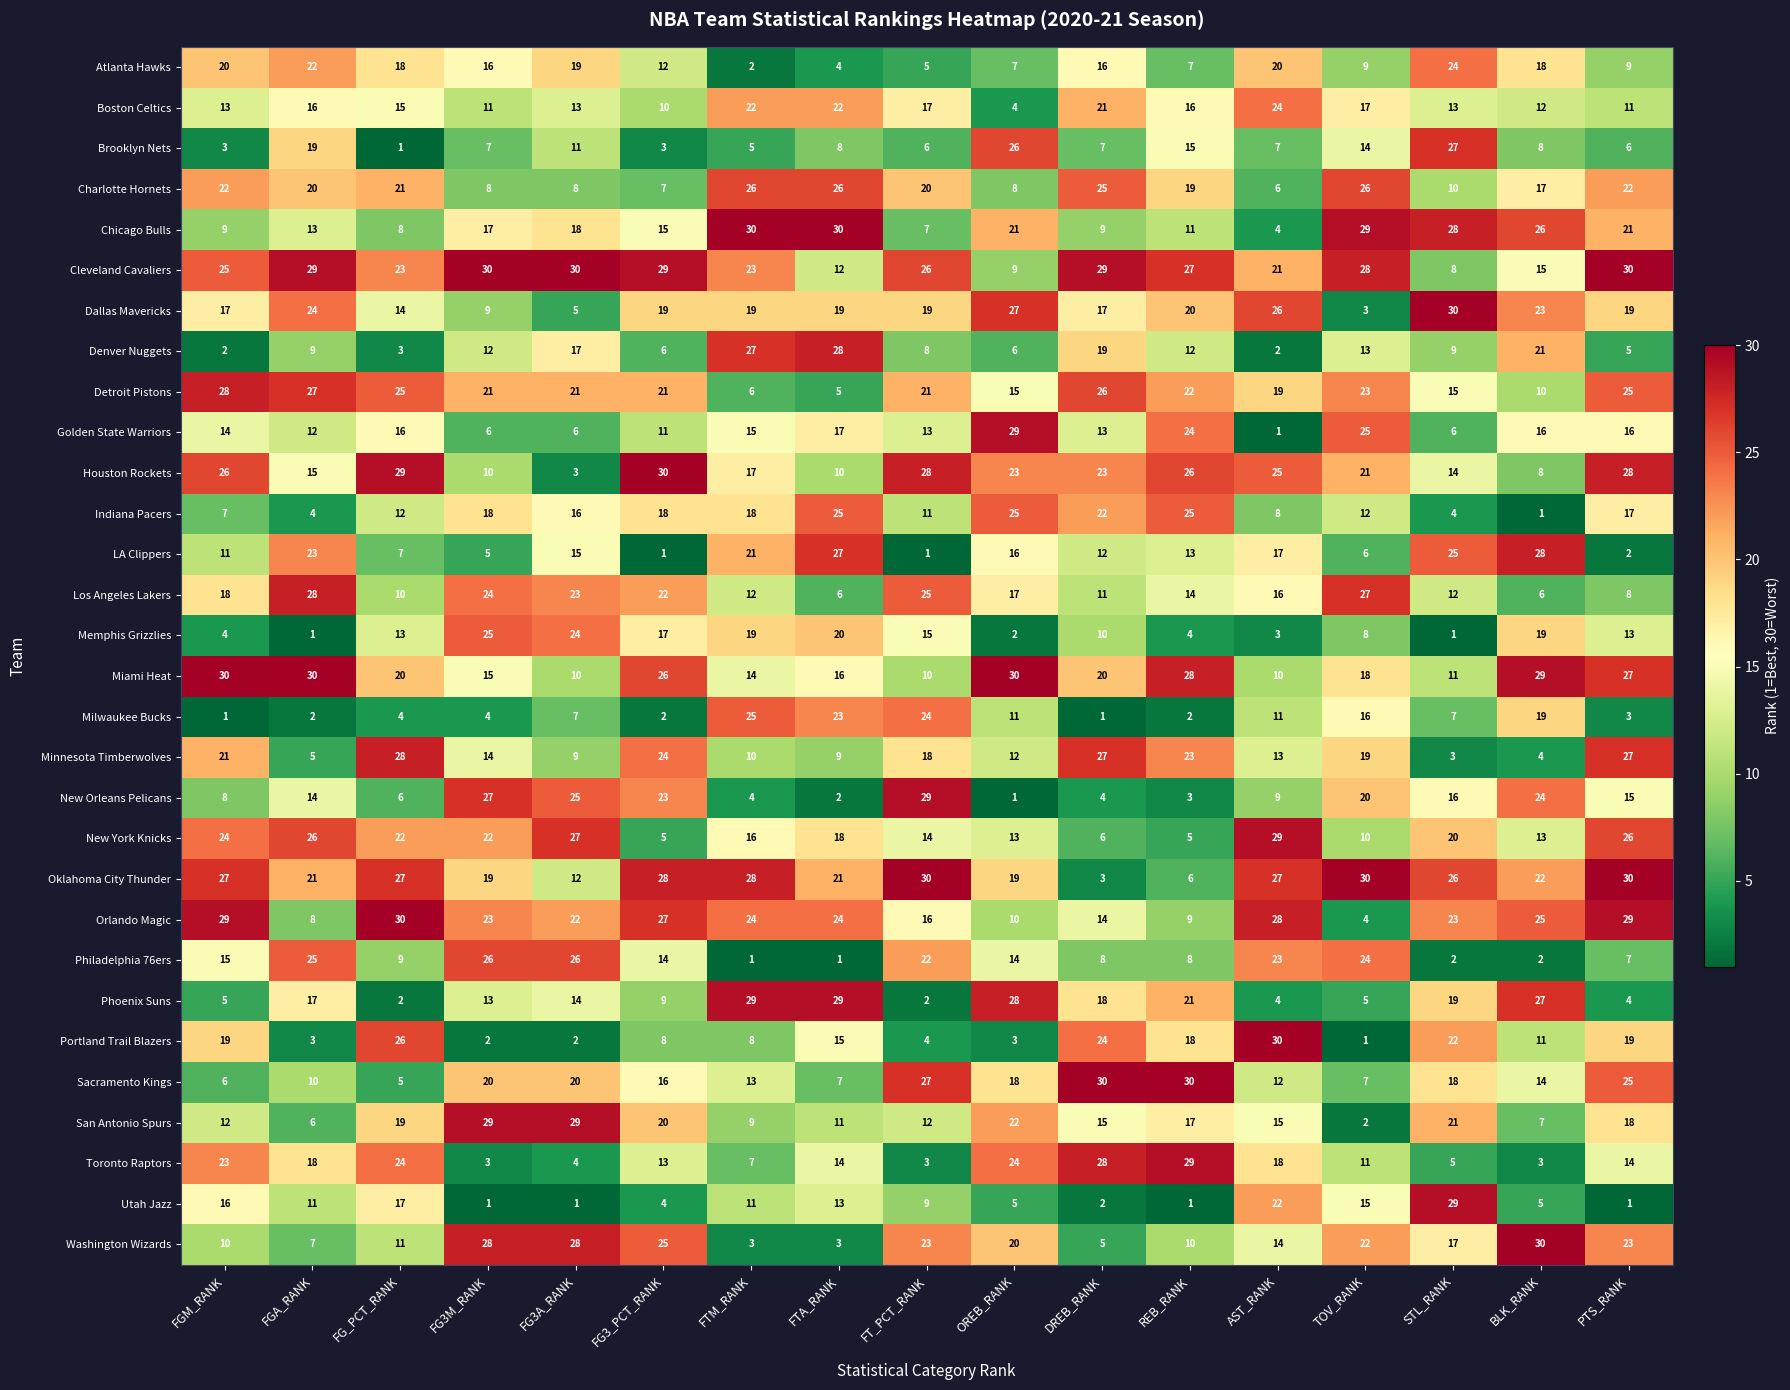

Which category has the lowest value in the Boston Celtics series?

OREB_RANK